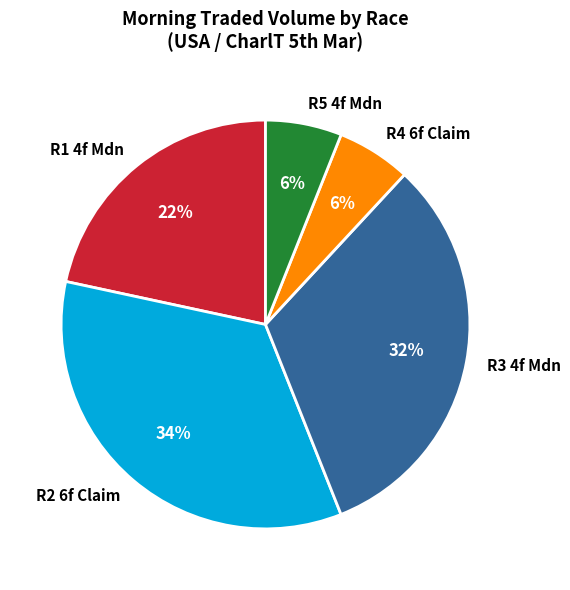

Count the number of slices in the pie.

5